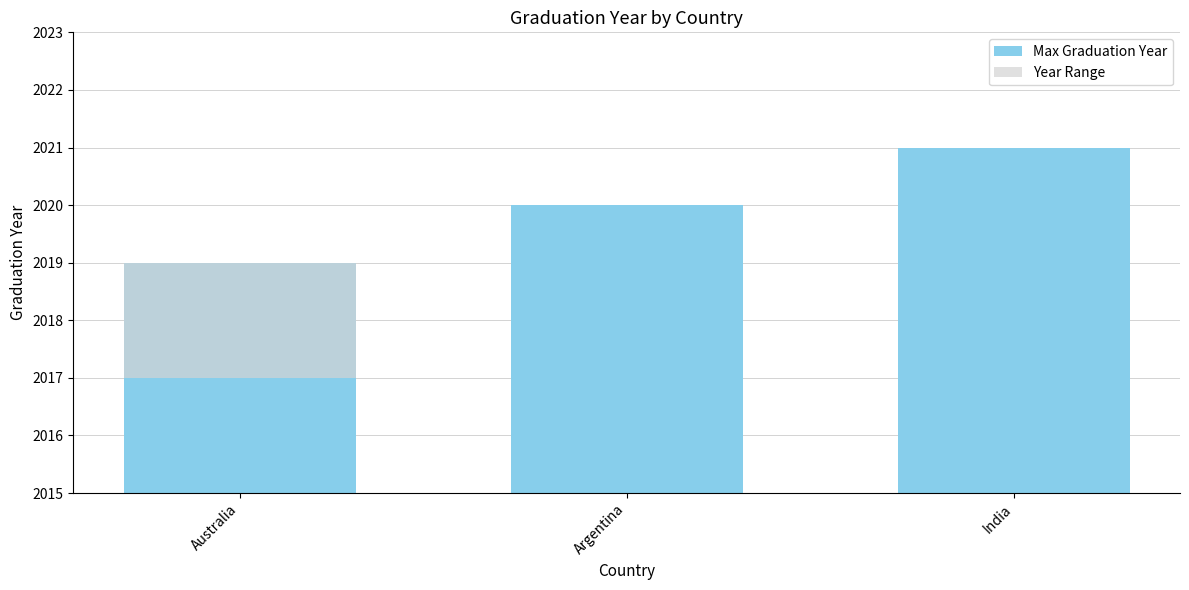

What is the label of the 1st bar from the right?

India